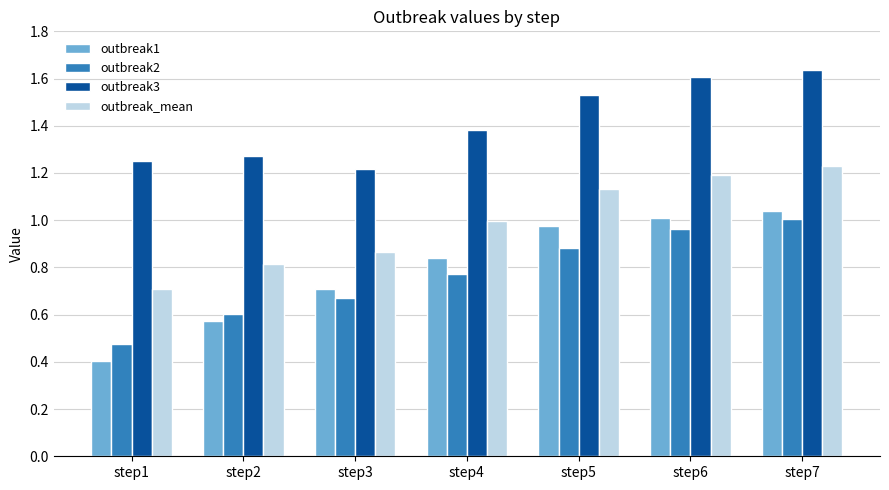

What is the minimum value shown in the chart?

0.4